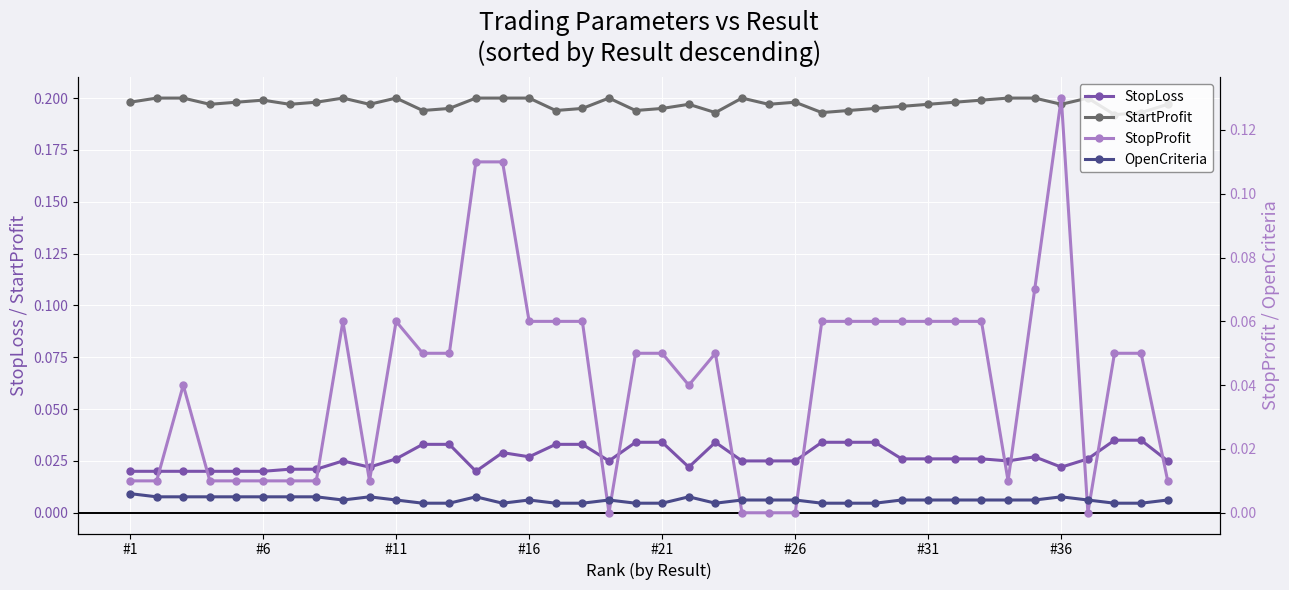

True or false: StartProfit has more than 0 points higher than both neighbors.

True